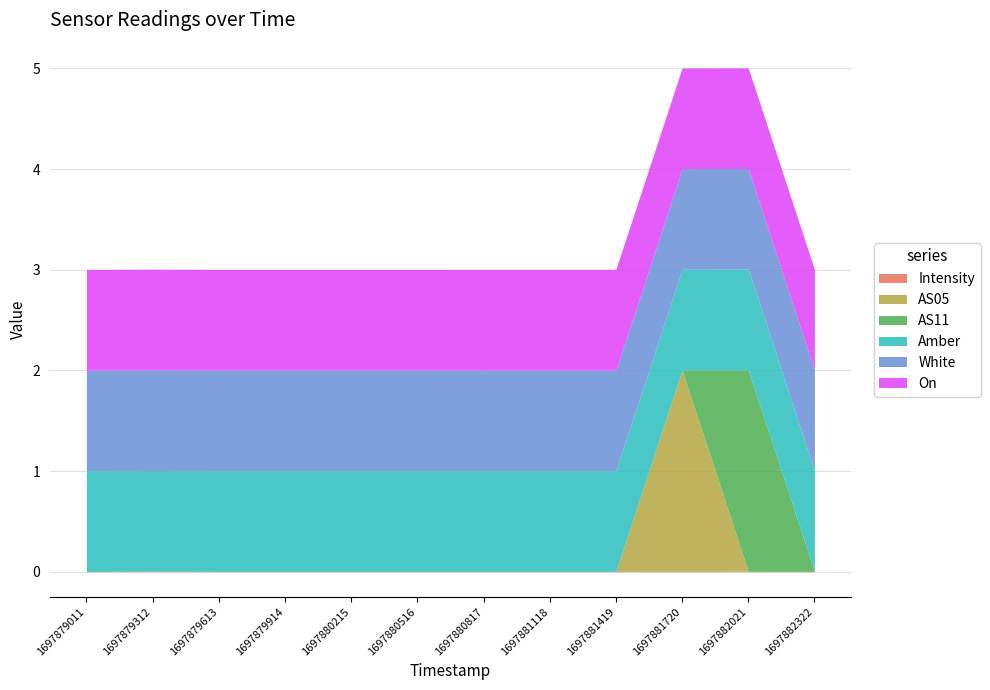

Reading left to right, list all the values displayed in this chart.

Intensity: 0.0	0.0	0.0	0.0	0.0	0.0	0.0	0.0	0.0	0.0	0.0	0.0
AS05: 0.0	0.0	0.0	0.0	0.0	0.0	0.0	0.0	0.0	2.0	0.0	0.0
AS11: 0.0	0.0	0.0	0.0	0.0	0.0	0.0	0.0	0.0	0.0	2.0	0.0
Amber: 1.0	1.0	1.0	1.0	1.0	1.0	1.0	1.0	1.0	1.0	1.0	1.0
White: 1.0	1.0	1.0	1.0	1.0	1.0	1.0	1.0	1.0	1.0	1.0	1.0
On: 1.0	1.0	1.0	1.0	1.0	1.0	1.0	1.0	1.0	1.0	1.0	1.0